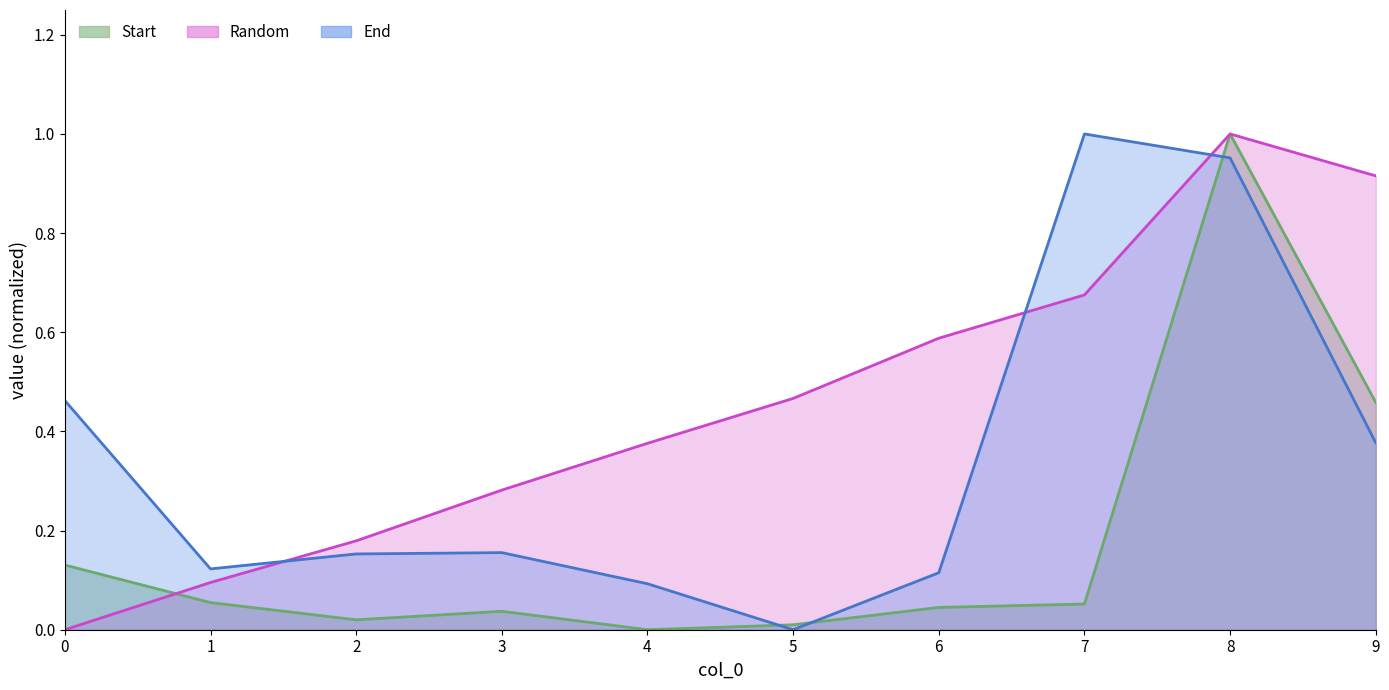

What is the sum of the End values at 8 and 9?

1.3